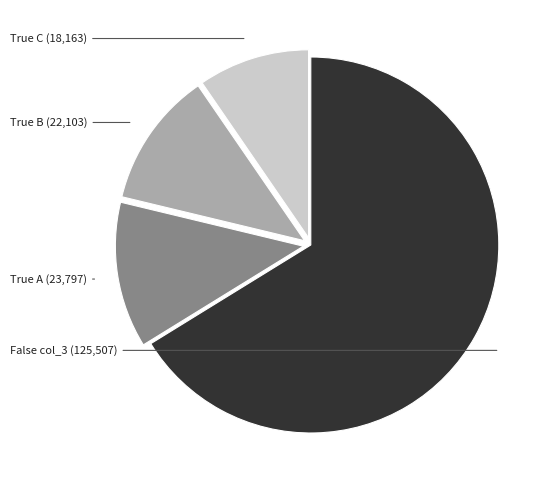

Is there a majority slice in this chart?

Yes